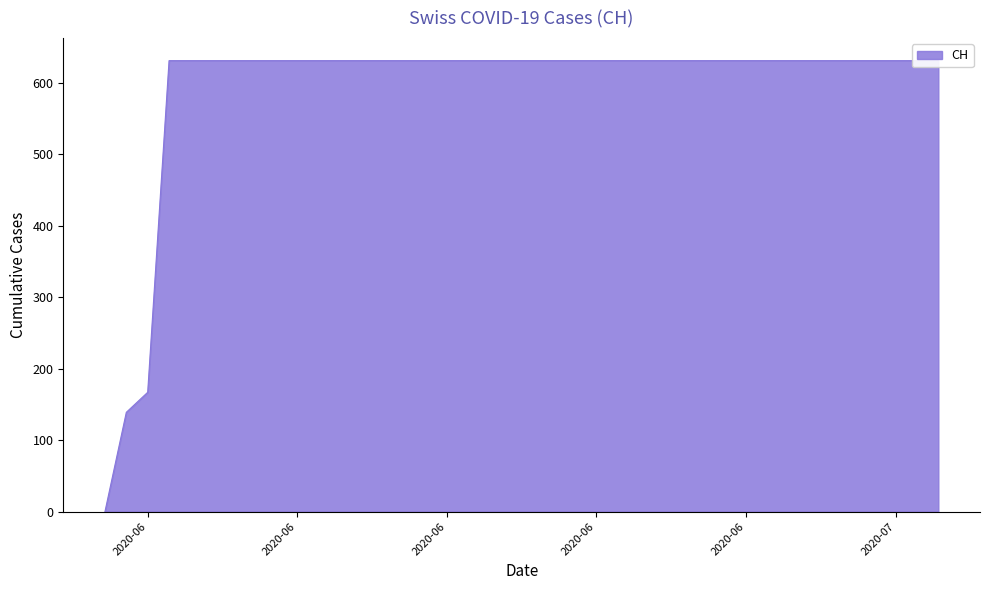

Reading left to right, extract all data points from this chart.

0	139	167	631	631	631	631	631	631	631	631	631	631	631	631	631	631	631	631	631	631	631	631	631	631	631	631	631	631	631	631	631	631	631	631	631	631	631	631	631